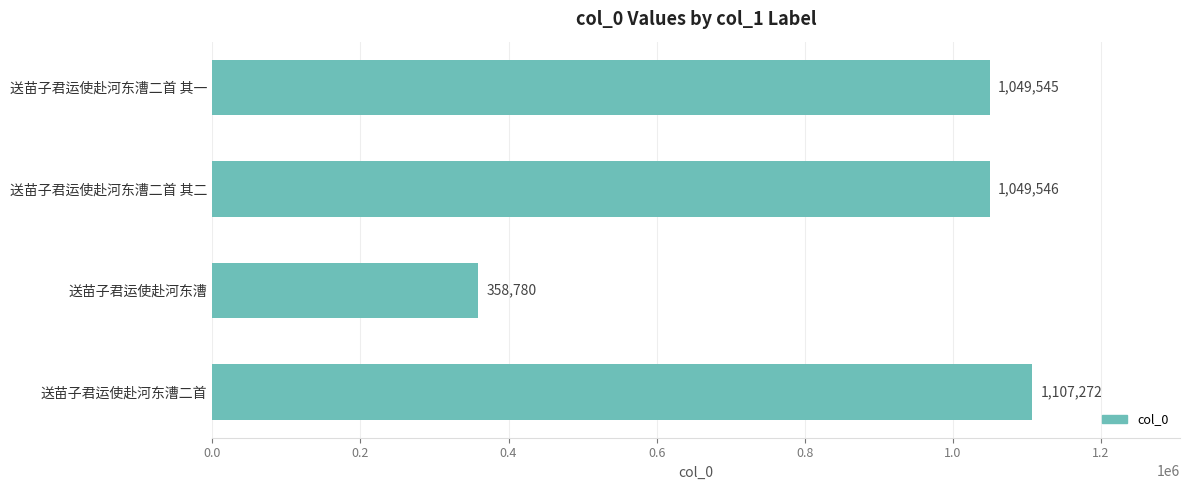

What is the difference between the maximum and minimum values?

748492